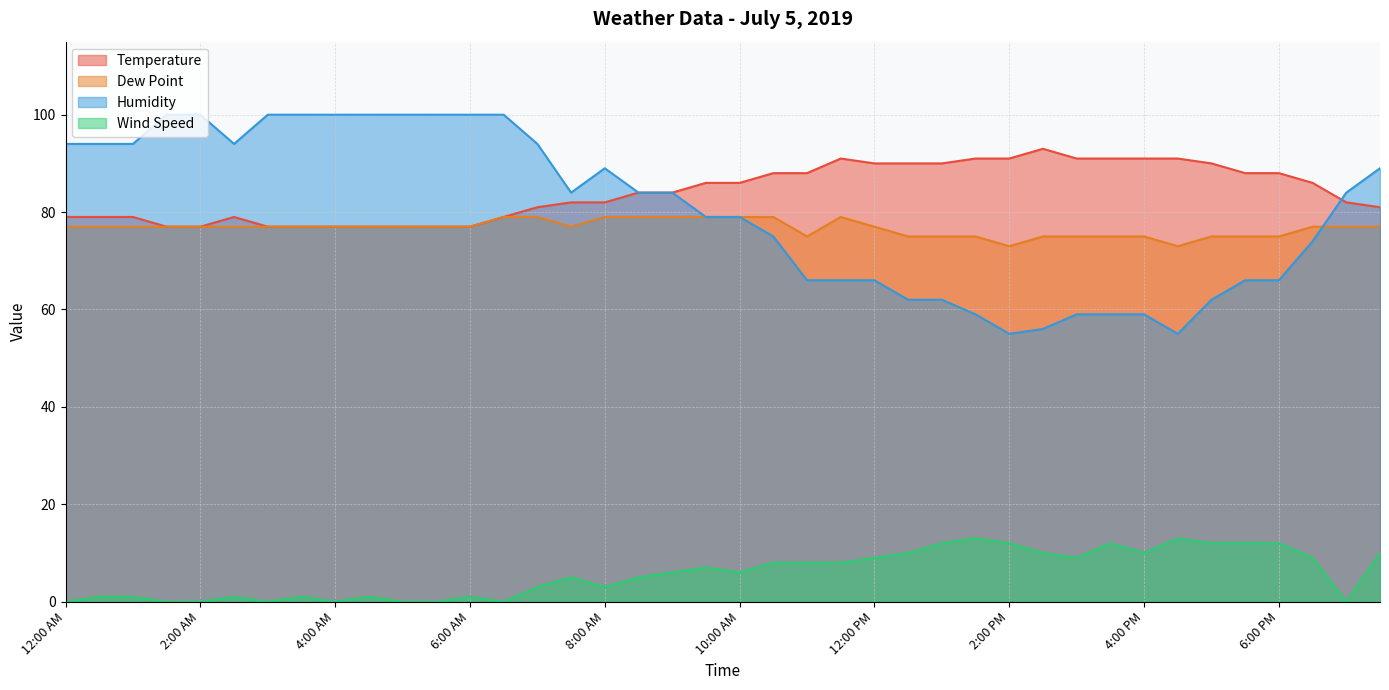

True or false: Wind Speed and Temperature cross at least once.

False